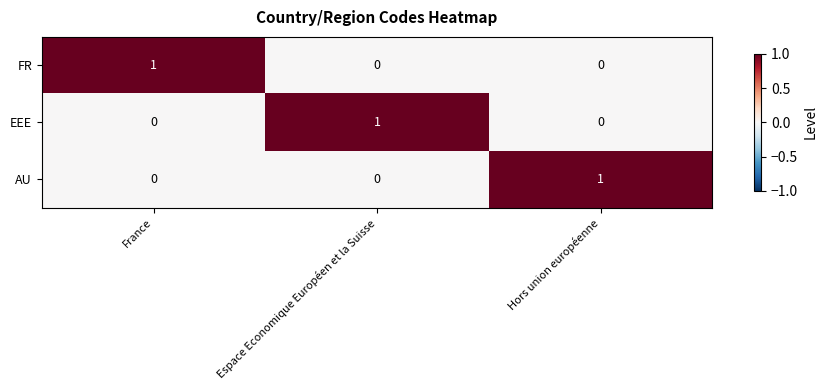

At how many categories does at least one series exceed 0?

3